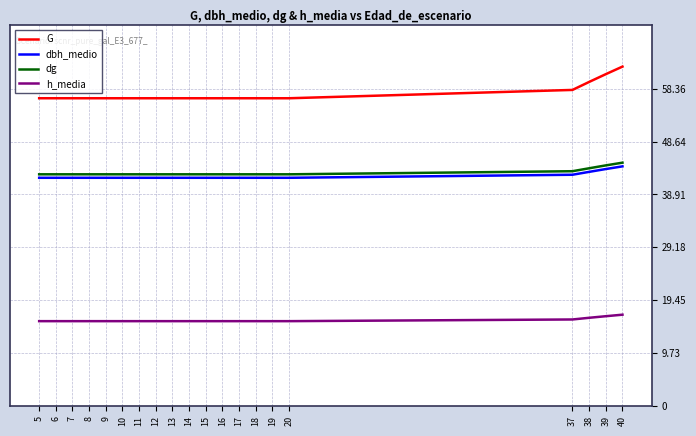

True or false: dg and h_media cross at least once.

False